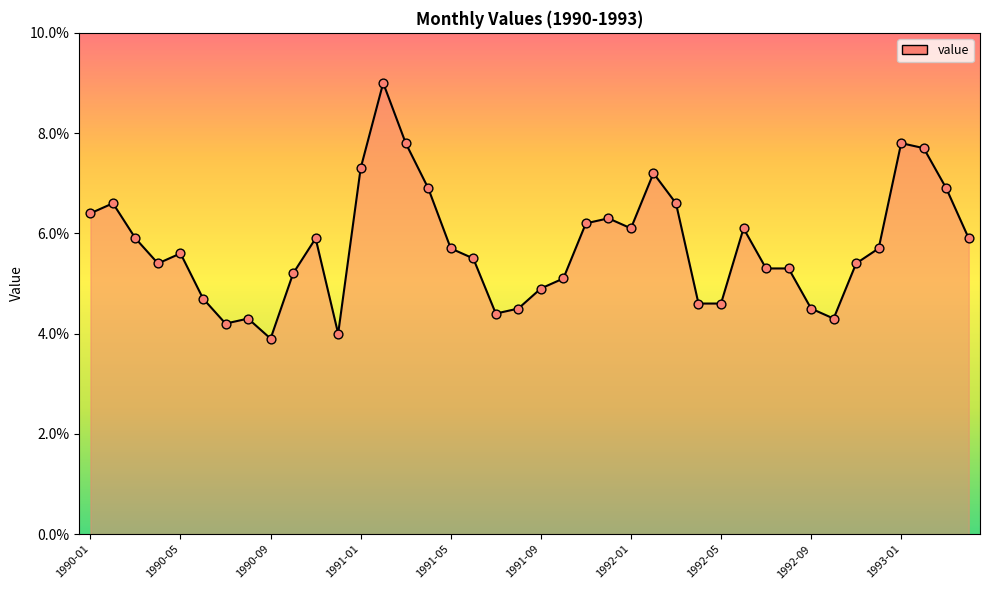

What is the minimum value shown in the chart?

3.9